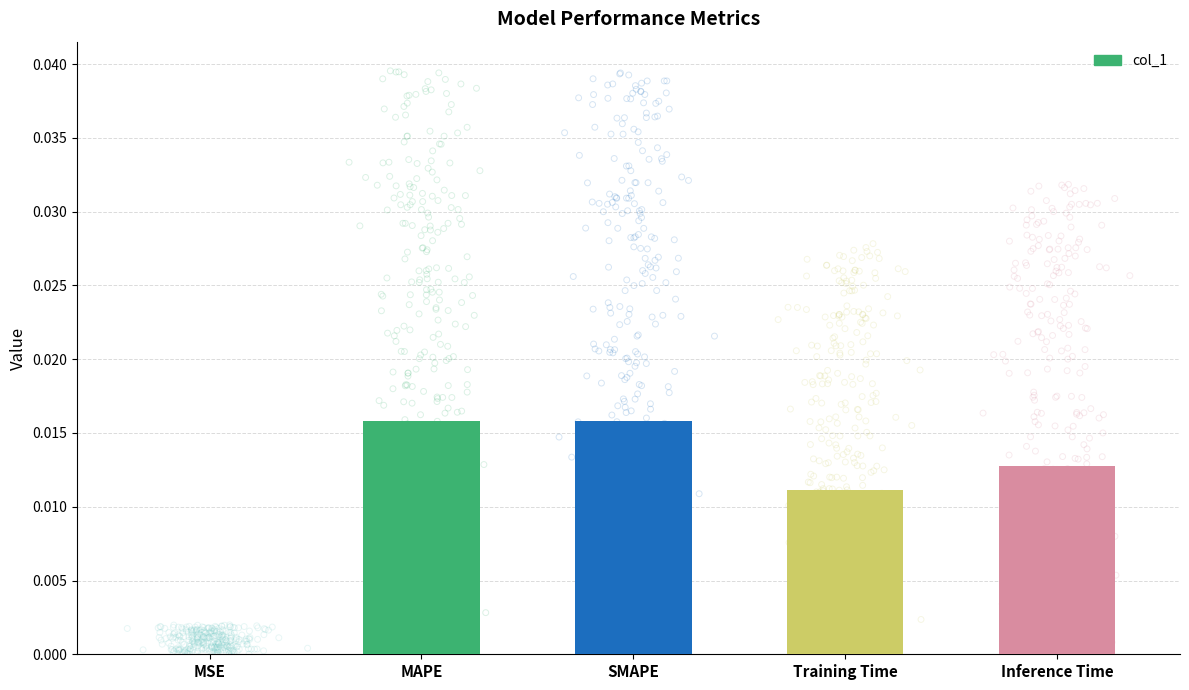

Between Inference Time and SMAPE, which is larger?

SMAPE